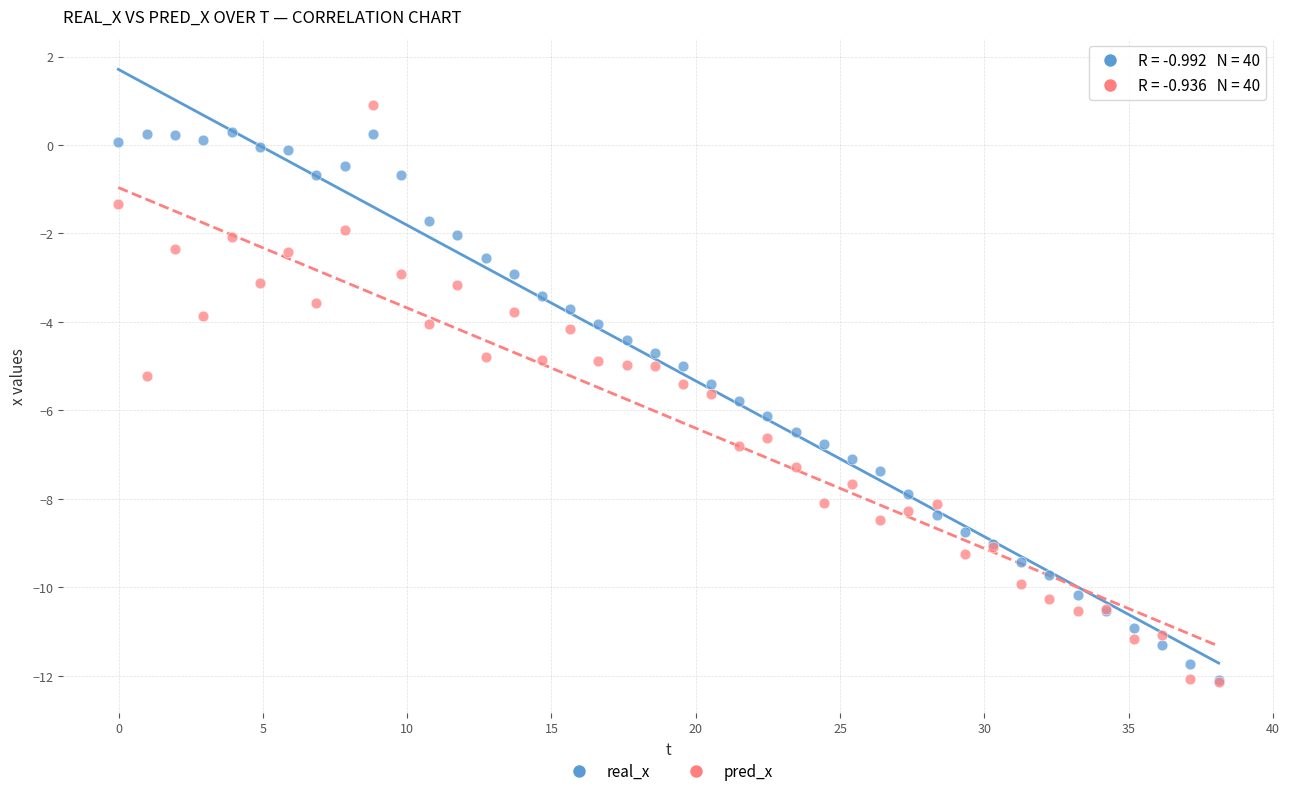

Which series has the largest Y range (max minus min)?

pred_x